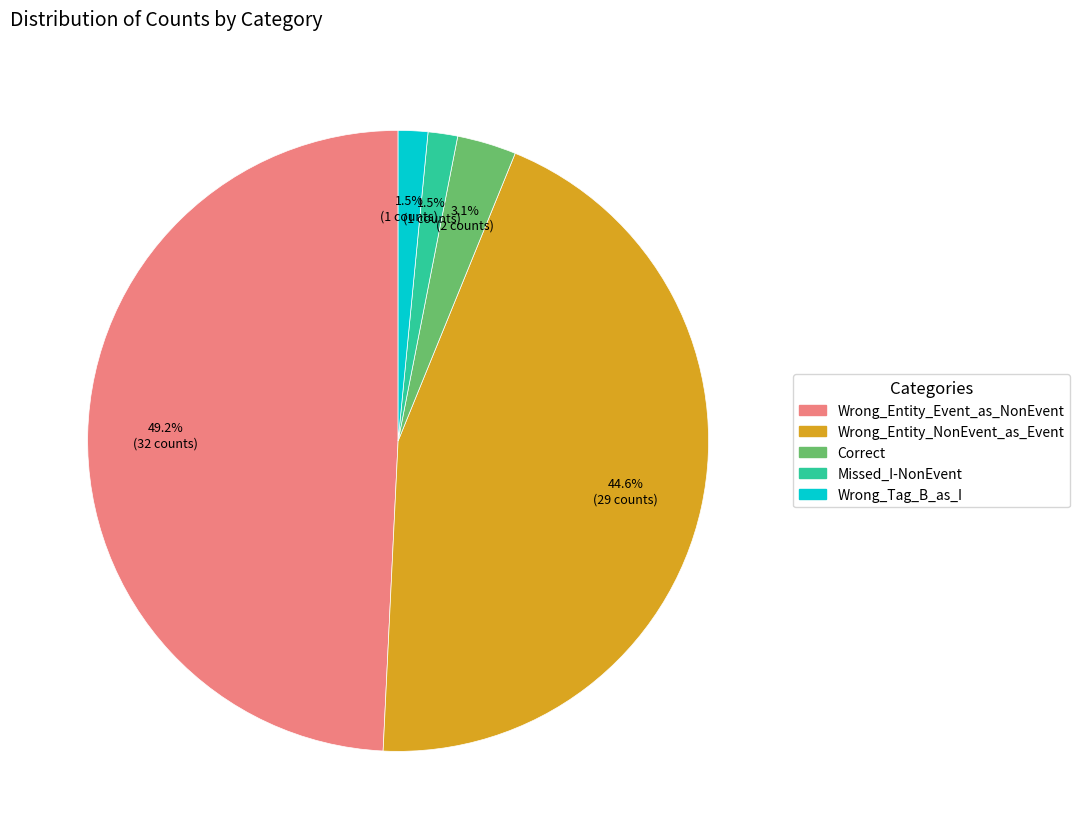

Which slice is the largest?

Wrong_Entity_Event_as_NonEvent